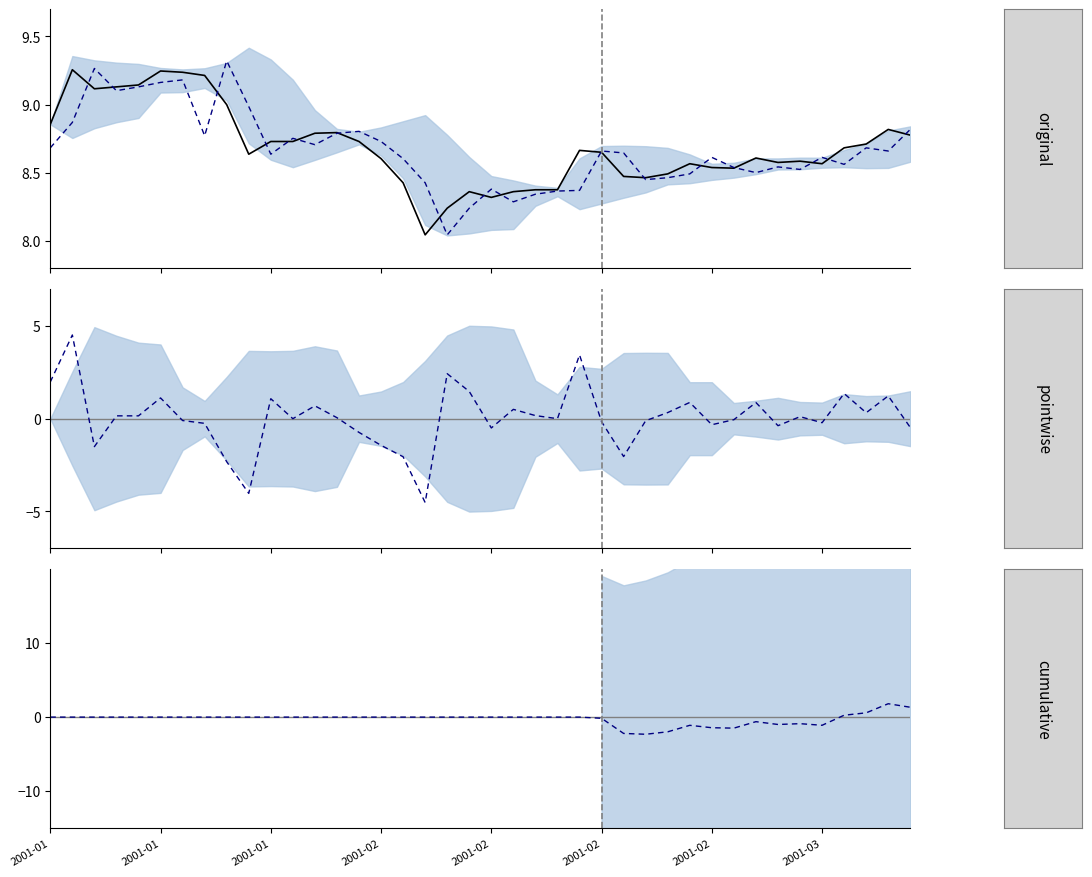

How many lines are shown in the chart?

4